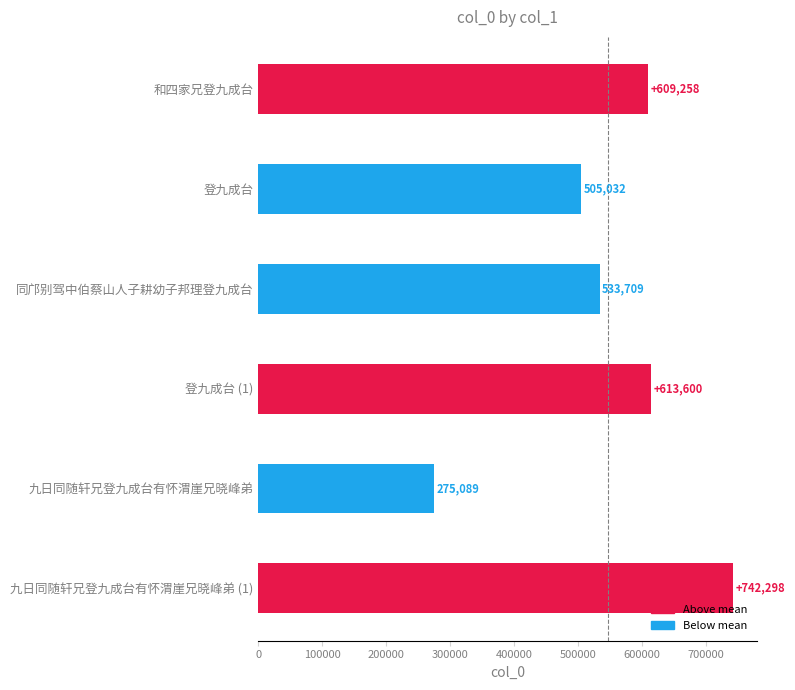

What is the label of the 5th bar from the top?

九日同随轩兄登九成台有怀渭崖兄晓峰弟